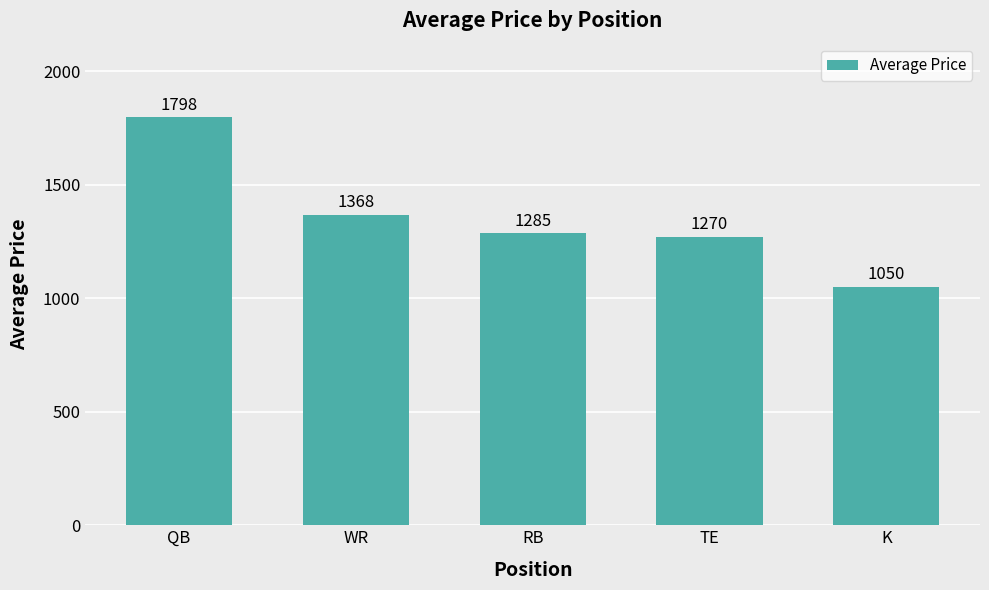

Which has a higher value, RB or QB?

QB